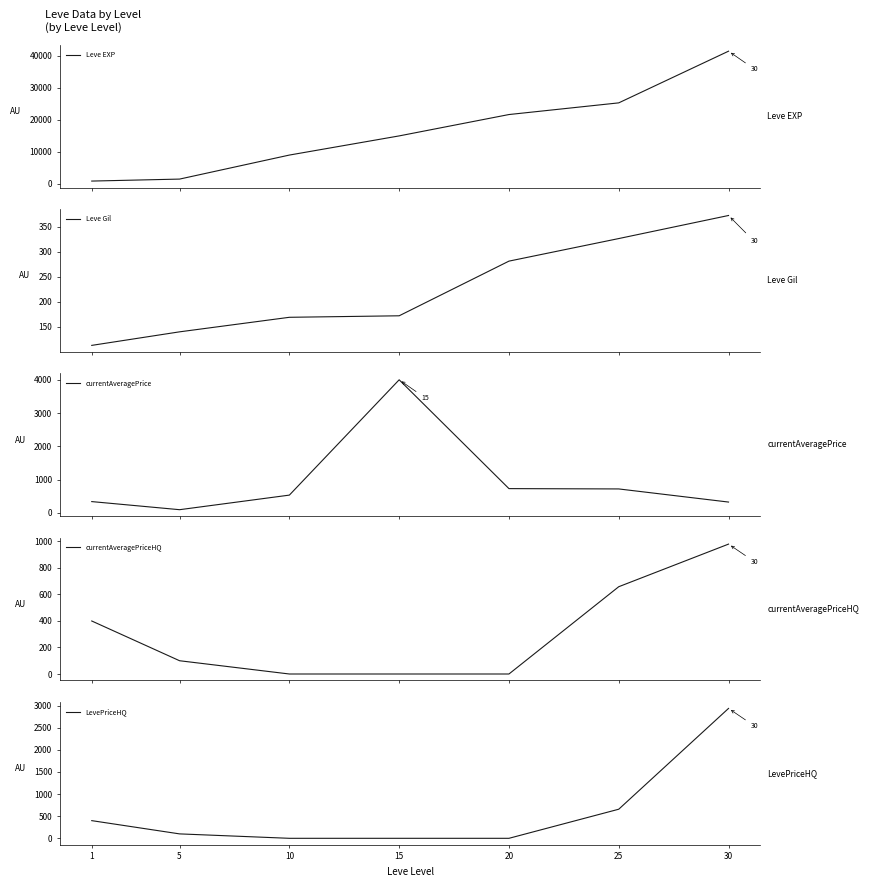

What is the average value of the currentAveragePrice series?

964.0